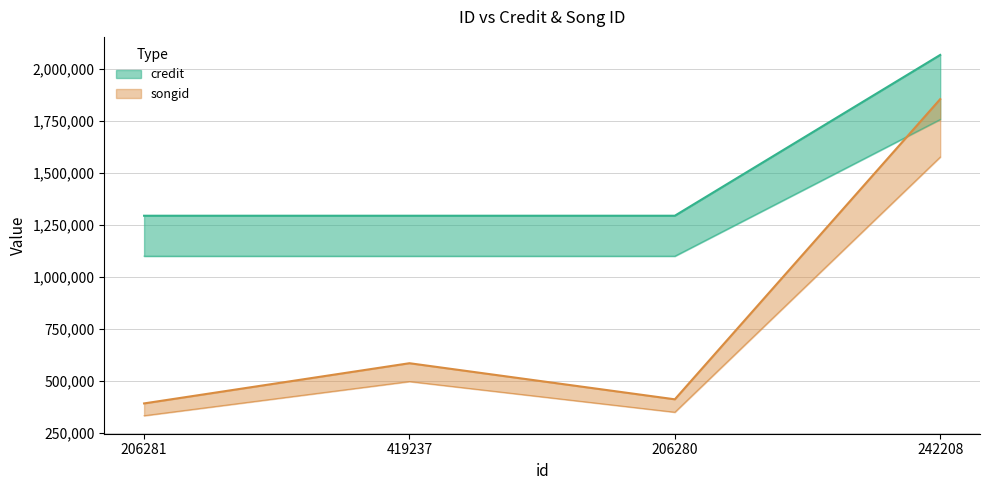

Reading right to left, extract all data points from this chart.

credit: 242208=2067342	206280=1294728	419237=1294725	206281=1294724
songid: 242208=1854983	206280=412666	419237=586080	206281=392935